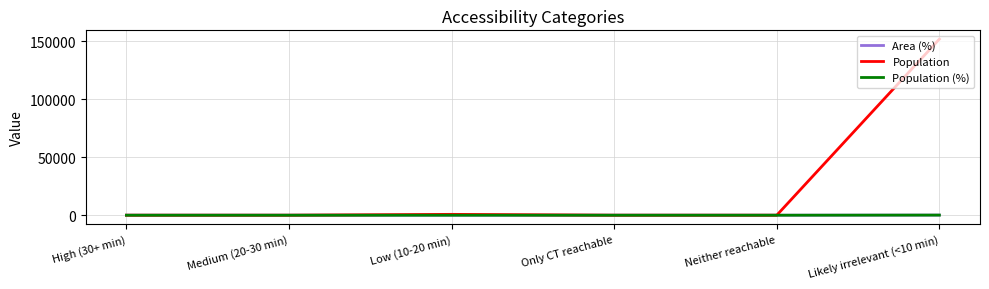

Which series has the largest total across all categories?

Population